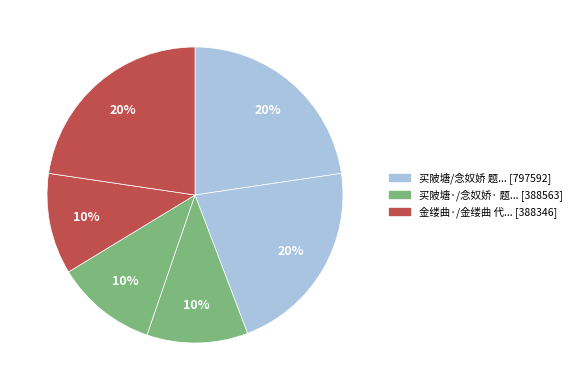

How many slices are in this pie chart?

6